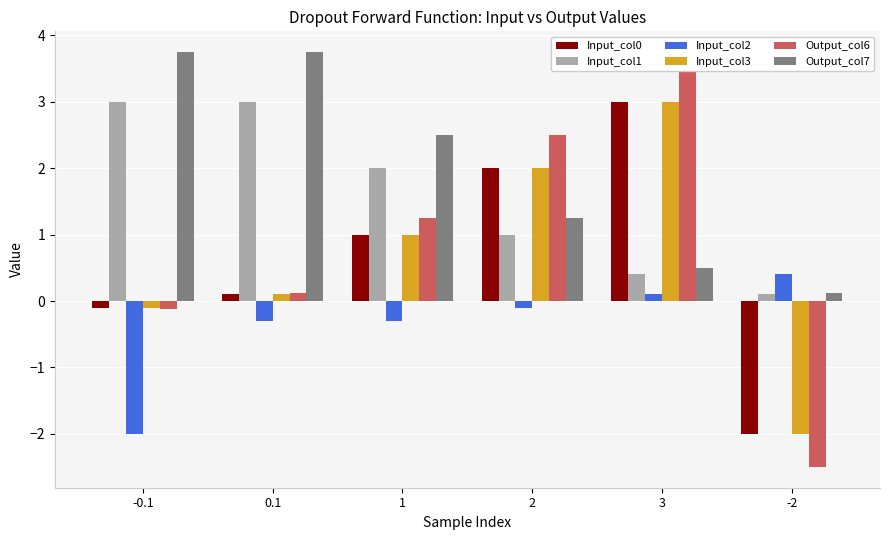

What is the spread (max minus min) of values at 3?

3.6